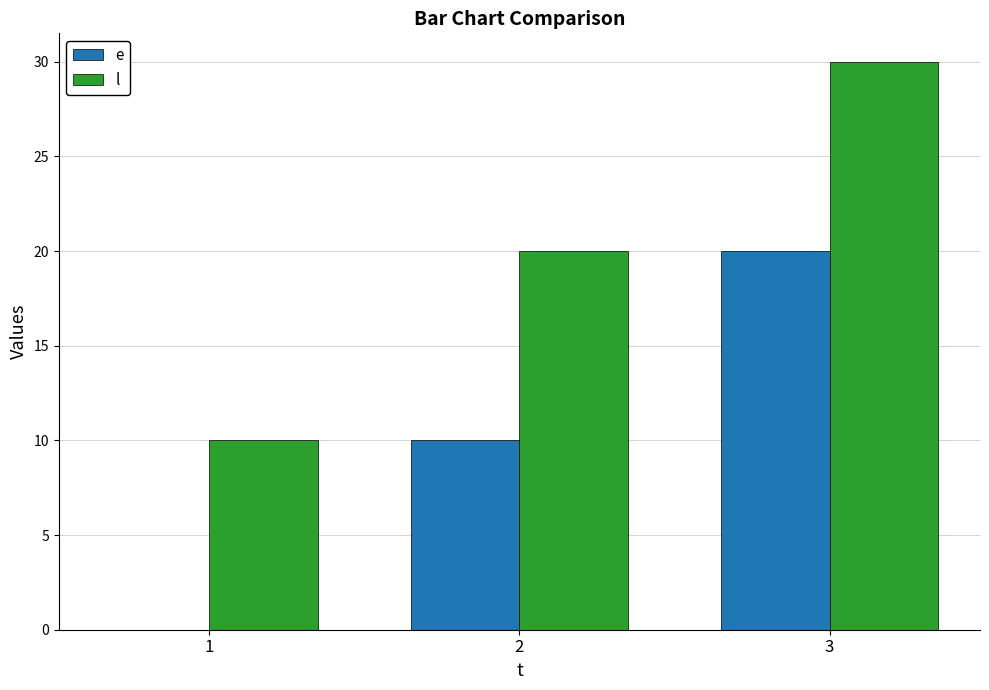

True or false: e has a value of 10 at 2.

True